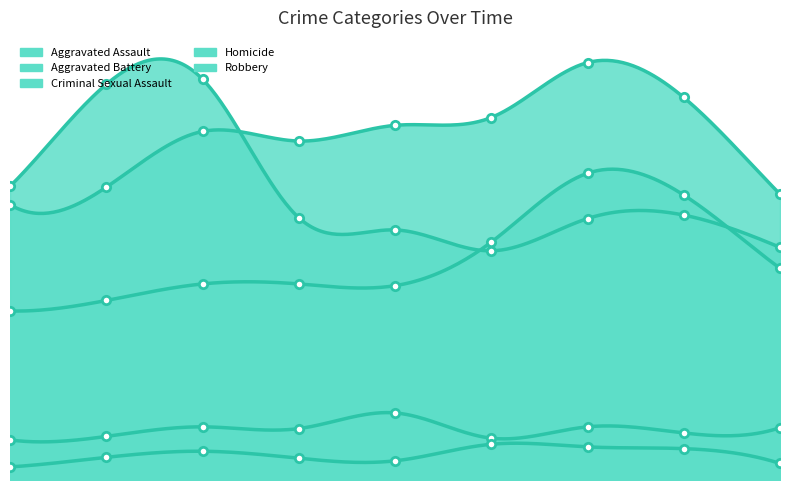

How many series are shown in this chart?

5